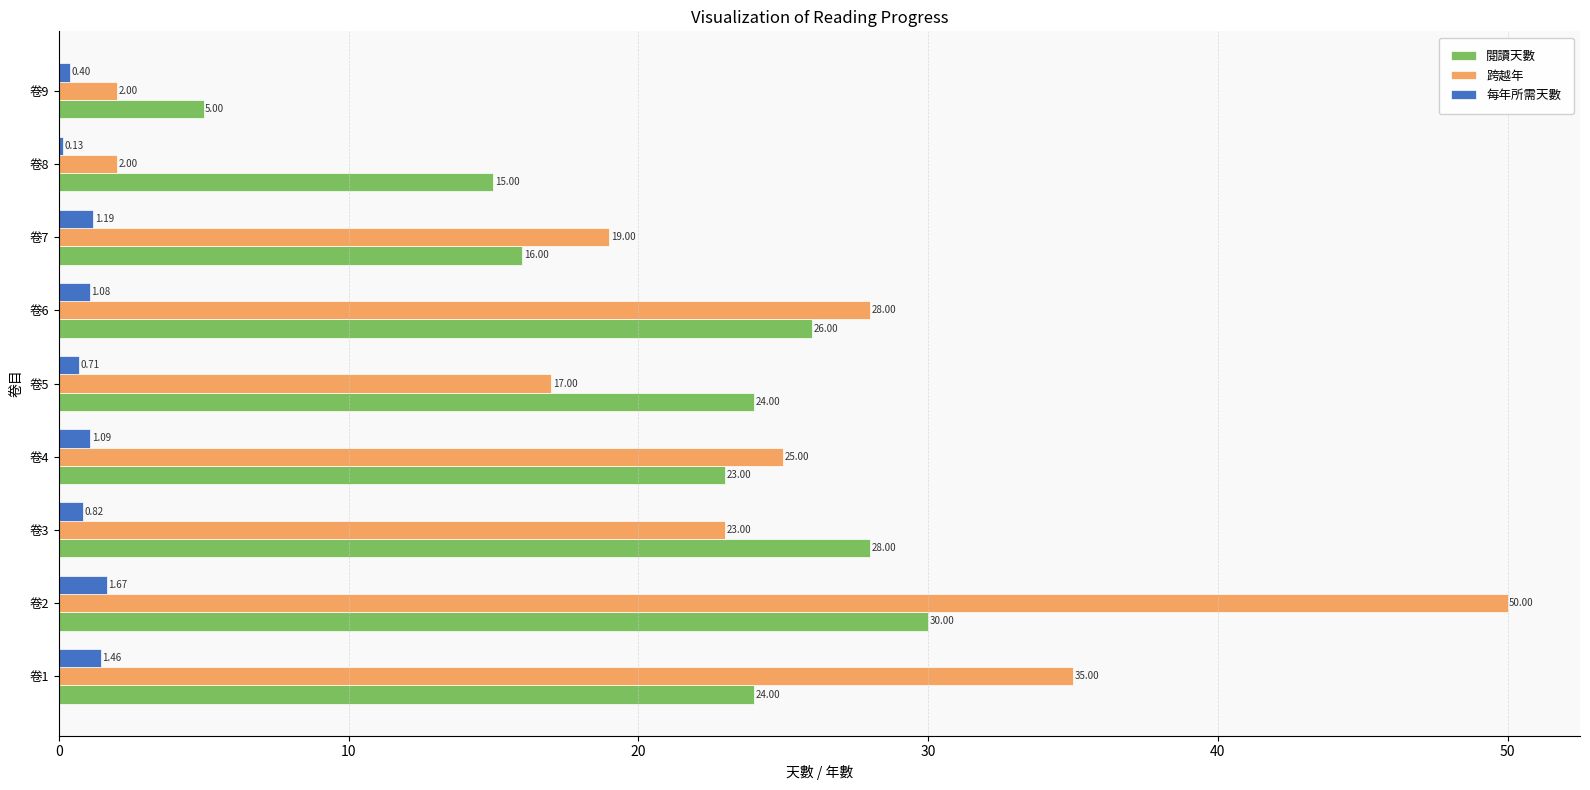

What is the sum of the 閱讀天數 values at 卷7 and 卷2?

46.0